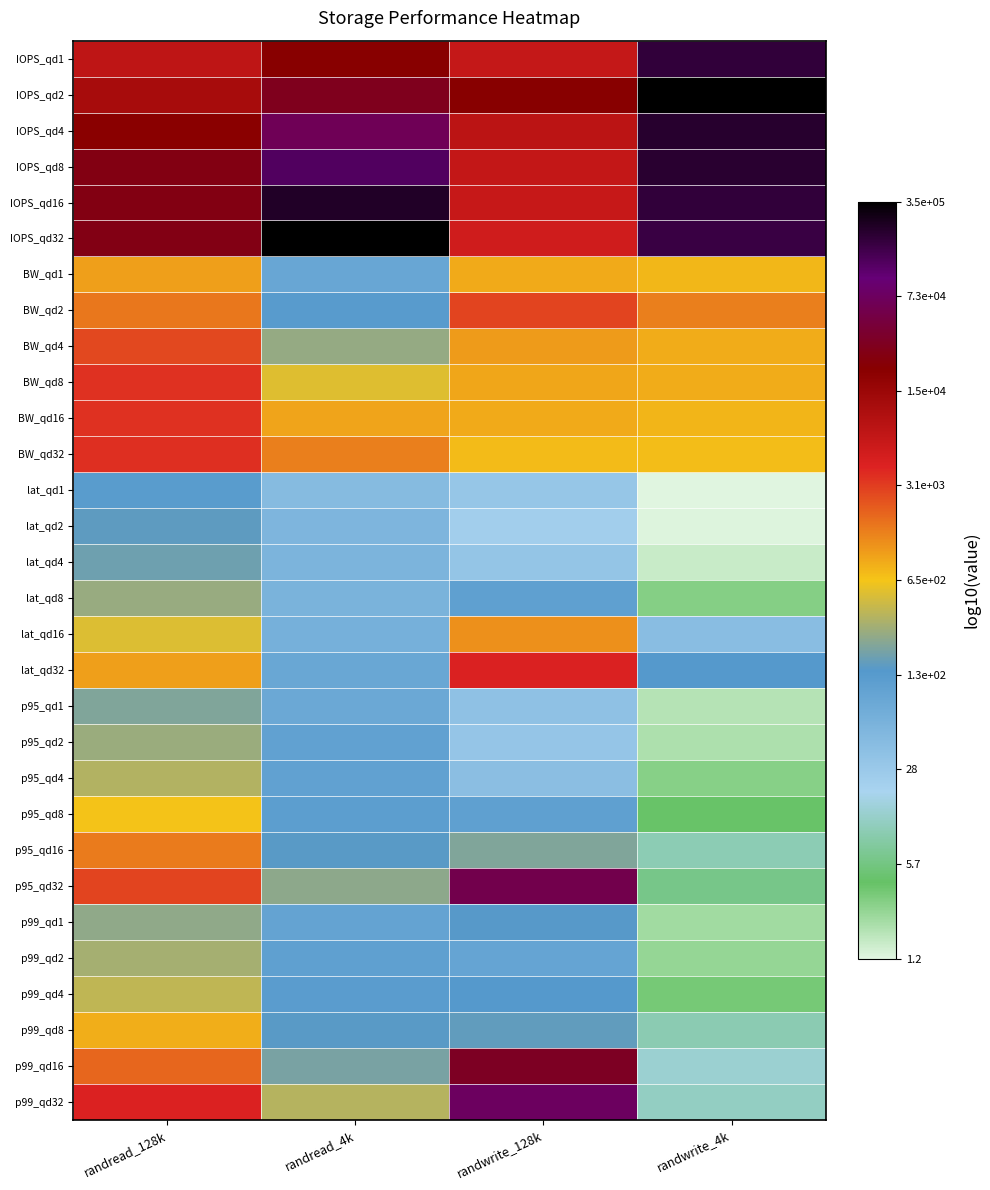

Reading left to right, extract all data points from this chart.

IOPS_qd1: randread_128k=3.9	randread_4k=4.3	randwrite_128k=3.8	randwrite_4k=5.3
IOPS_qd2: randread_128k=4.1	randread_4k=4.5	randwrite_128k=4.3	randwrite_4k=5.5
IOPS_qd4: randread_128k=4.3	randread_4k=4.8	randwrite_128k=3.9	randwrite_4k=5.3
IOPS_qd8: randread_128k=4.4	randread_4k=5.1	randwrite_128k=3.8	randwrite_4k=5.3
IOPS_qd16: randread_128k=4.4	randread_4k=5.4	randwrite_128k=3.8	randwrite_4k=5.3
IOPS_qd32: randread_128k=4.5	randread_4k=5.5	randwrite_128k=3.7	randwrite_4k=5.2
BW_qd1: randread_128k=3.0	randread_4k=1.9	randwrite_128k=2.9	randwrite_4k=2.9
BW_qd2: randread_128k=3.2	randread_4k=2.1	randwrite_128k=3.5	randwrite_4k=3.2
BW_qd4: randread_128k=3.4	randread_4k=2.4	randwrite_128k=3.0	randwrite_4k=2.9
BW_qd8: randread_128k=3.6	randread_4k=2.7	randwrite_128k=3.0	randwrite_4k=2.9
BW_qd16: randread_128k=3.6	randread_4k=3.0	randwrite_128k=2.9	randwrite_4k=2.9
BW_qd32: randread_128k=3.6	randread_4k=3.2	randwrite_128k=2.9	randwrite_4k=2.8
lat_qd1: randread_128k=2.1	randread_4k=1.7	randwrite_128k=1.5	randwrite_4k=0.1
lat_qd2: randread_128k=2.2	randread_4k=1.7	randwrite_128k=1.4	randwrite_4k=0.1
lat_qd4: randread_128k=2.3	randread_4k=1.8	randwrite_128k=1.5	randwrite_4k=0.2
lat_qd8: randread_128k=2.4	randread_4k=1.8	randwrite_128k=2.0	randwrite_4k=0.5
lat_qd16: randread_128k=2.7	randread_4k=1.8	randwrite_128k=3.1	randwrite_4k=1.6
lat_qd32: randread_128k=3.0	randread_4k=1.9	randwrite_128k=3.6	randwrite_4k=2.2
p95_qd1: randread_128k=2.3	randread_4k=1.9	randwrite_128k=1.6	randwrite_4k=0.3
p95_qd2: randread_128k=2.4	randread_4k=2.0	randwrite_128k=1.5	randwrite_4k=0.3
p95_qd4: randread_128k=2.5	randread_4k=2.0	randwrite_128k=1.6	randwrite_4k=0.5
p95_qd8: randread_128k=2.8	randread_4k=2.1	randwrite_128k=2.0	randwrite_4k=0.6
p95_qd16: randread_128k=3.2	randread_4k=2.2	randwrite_128k=2.3	randwrite_4k=1.0
p95_qd32: randread_128k=3.5	randread_4k=2.4	randwrite_128k=4.8	randwrite_4k=0.8
p99_qd1: randread_128k=2.4	randread_4k=2.0	randwrite_128k=2.2	randwrite_4k=0.4
p99_qd2: randread_128k=2.5	randread_4k=2.0	randwrite_128k=2.0	randwrite_4k=0.4
p99_qd4: randread_128k=2.6	randread_4k=2.1	randwrite_128k=2.2	randwrite_4k=0.6
p99_qd8: randread_128k=2.9	randread_4k=2.2	randwrite_128k=2.2	randwrite_4k=1.0
p99_qd16: randread_128k=3.3	randread_4k=2.3	randwrite_128k=4.5	randwrite_4k=1.1
p99_qd32: randread_128k=3.6	randread_4k=2.5	randwrite_128k=4.9	randwrite_4k=1.1